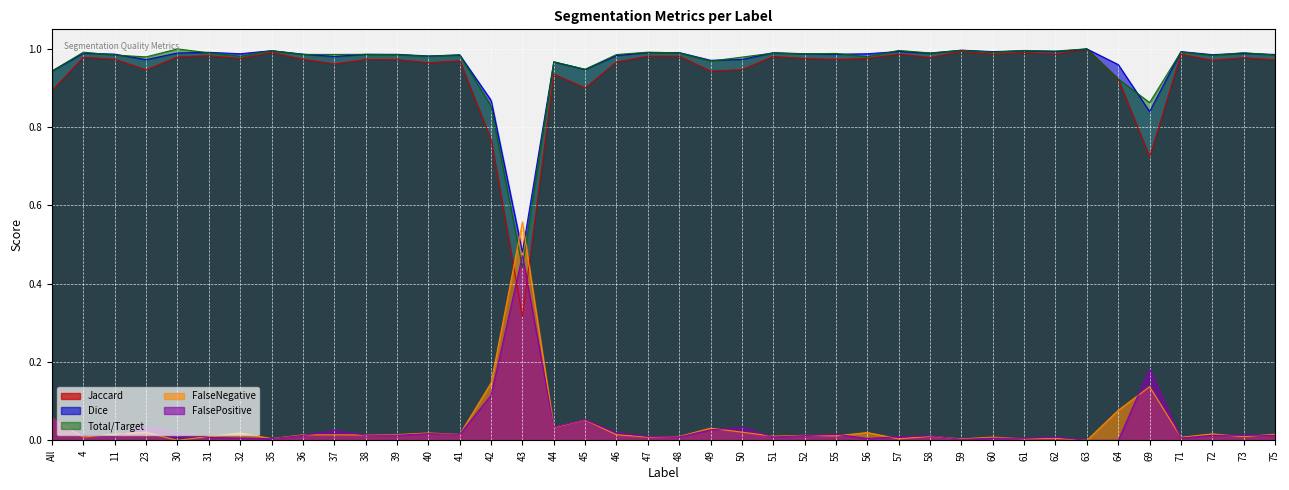

True or false: Total/Target has more than 1 points higher than both neighbors.

True